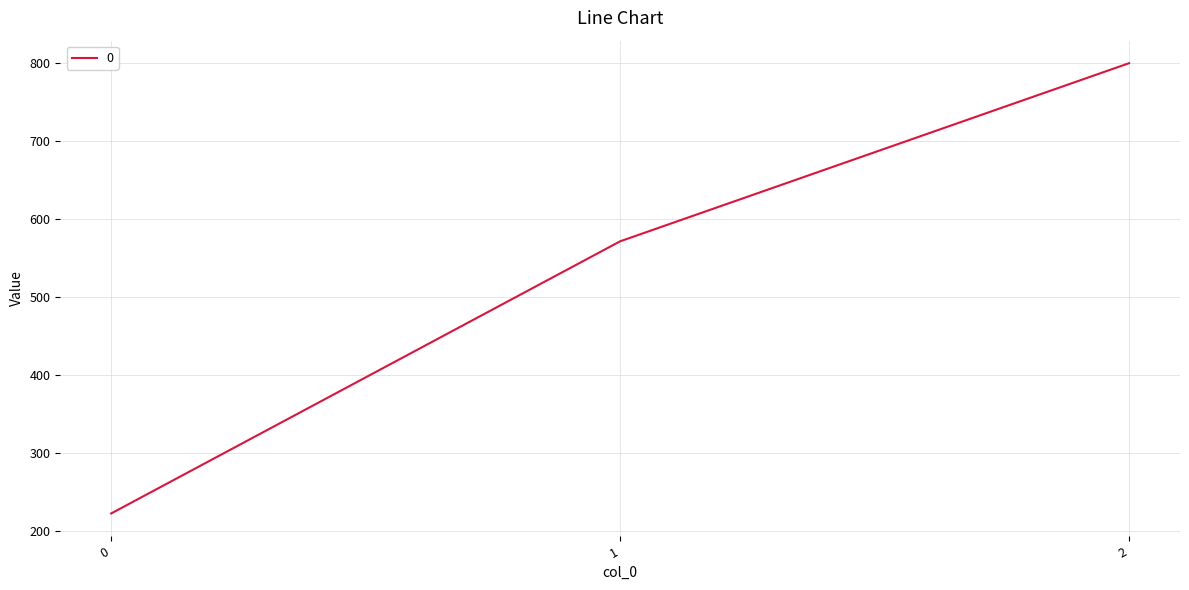

Reading left to right, extract all data points from this chart.

222.2	571.4	800.0